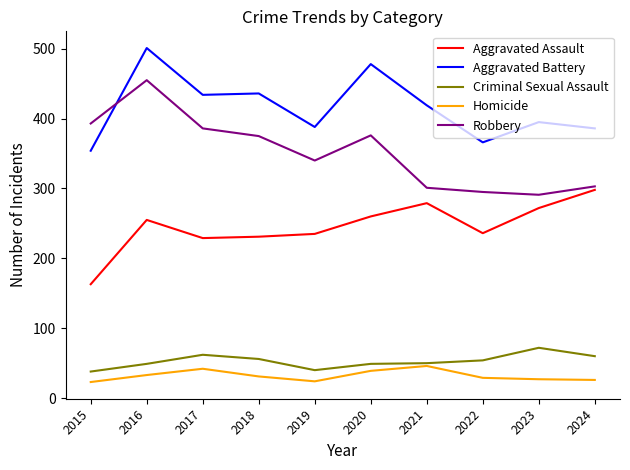

What is the approximate value of Criminal Sexual Assault at 2020?

49